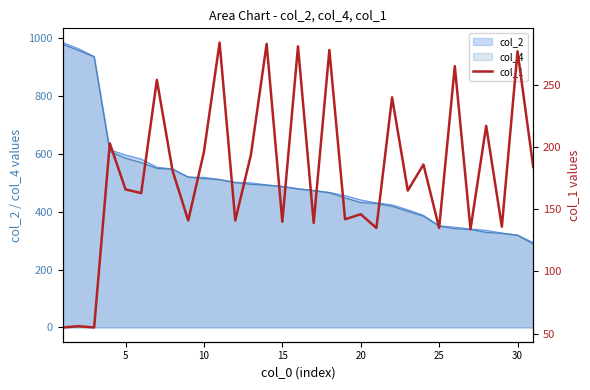

True or false: the data shows 269 at 9.

False